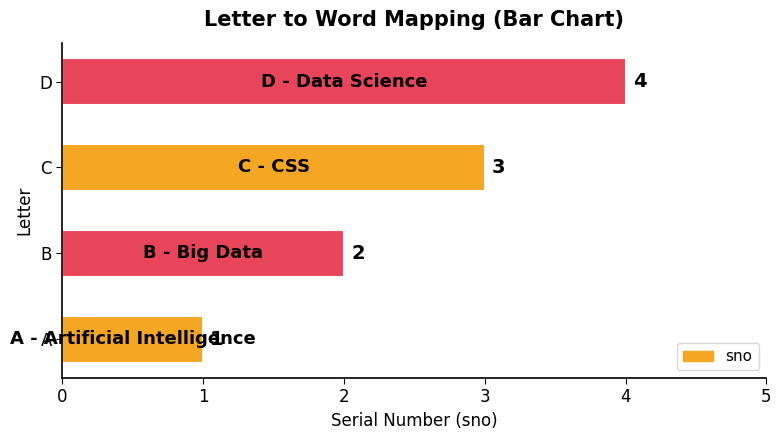

Count the number of data series in this chart.

1